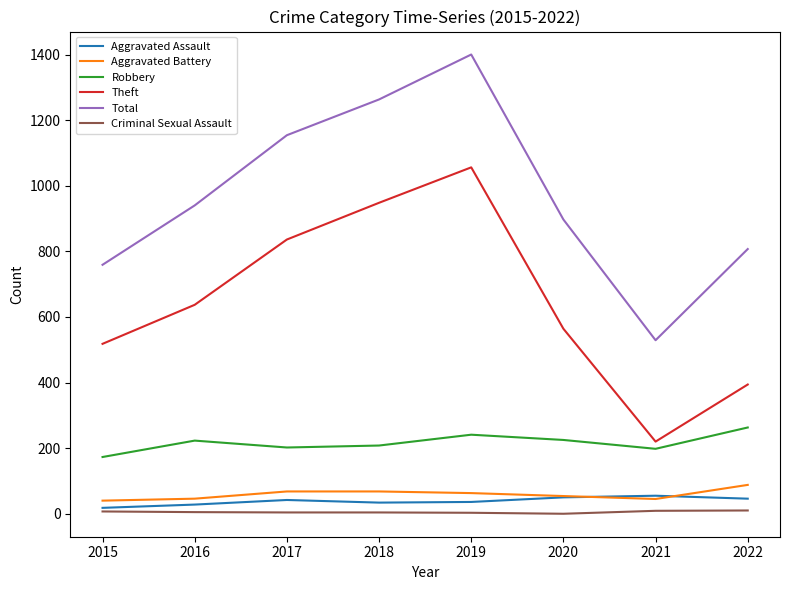

The value of Aggravated Battery at 2019 is 63. True or false?

True